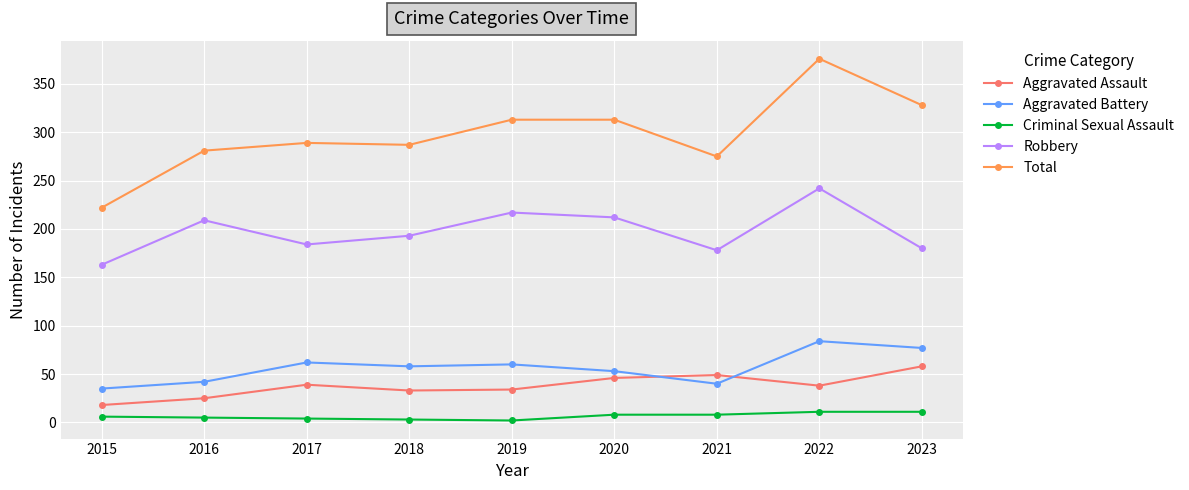

What is the difference between the maximum and second lowest values in the Total series?

101